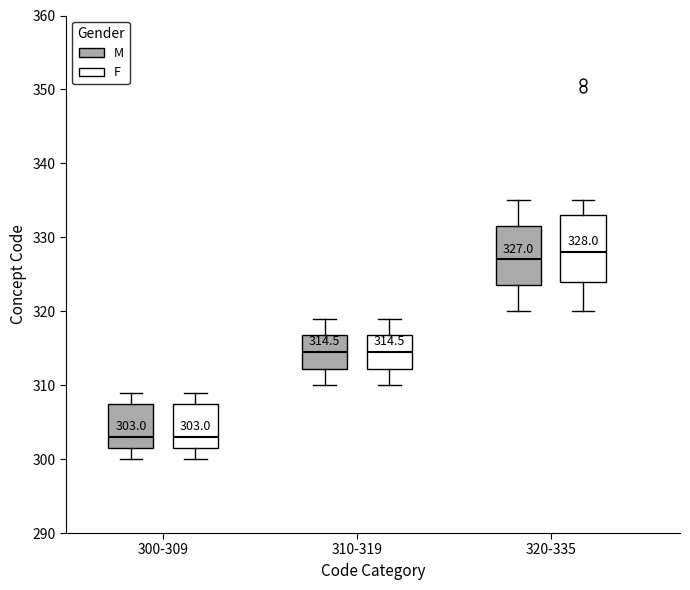

Comparing the boxes themselves (not the whiskers), which one is the tallest?

320-335 (F)